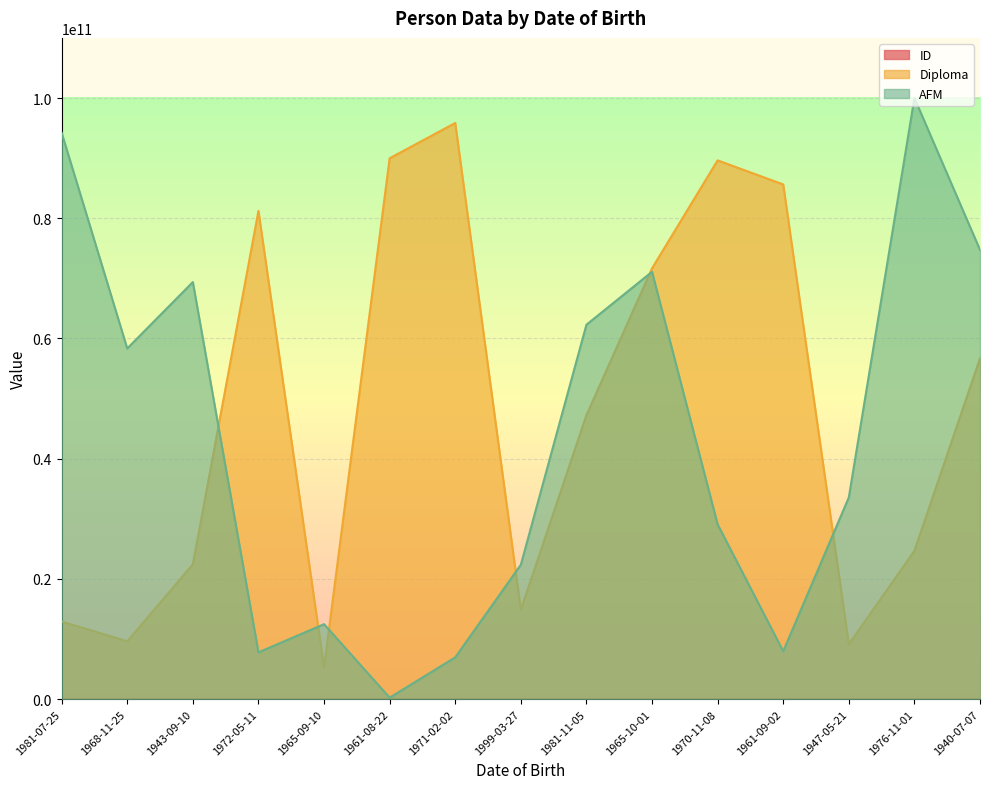

At 1968-11-25, list the series in order from smallest to largest.

ID, Diploma, AFM